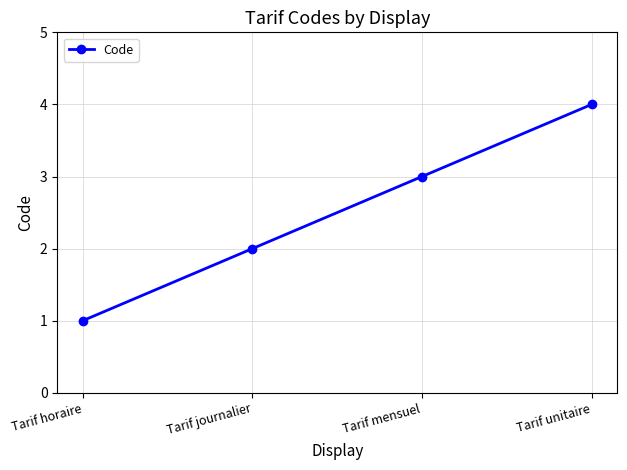

What is the value of the 3rd point from the left?

3